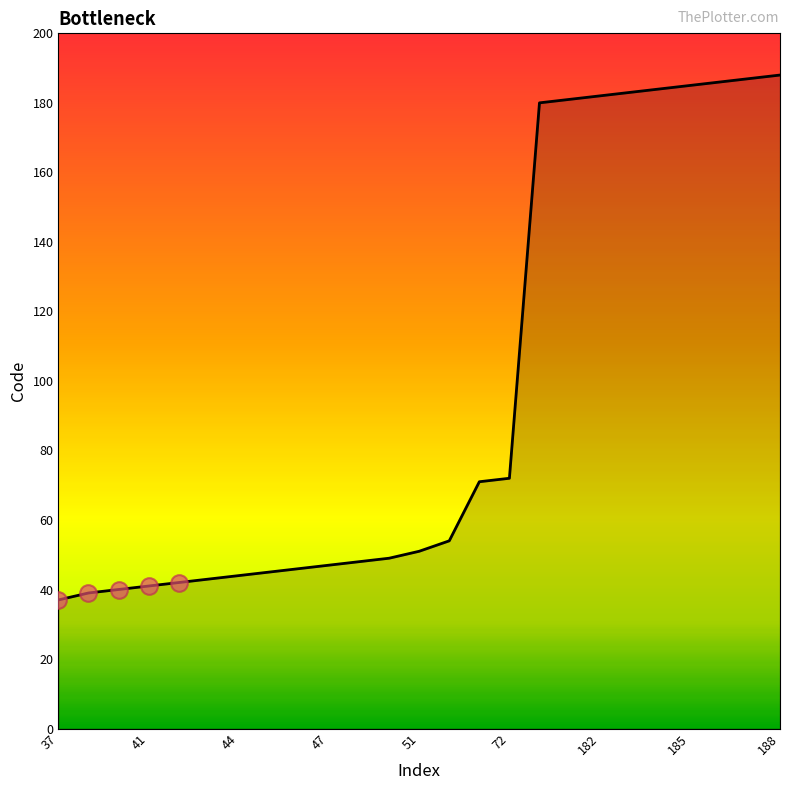

What is the difference between the maximum and minimum values?

151